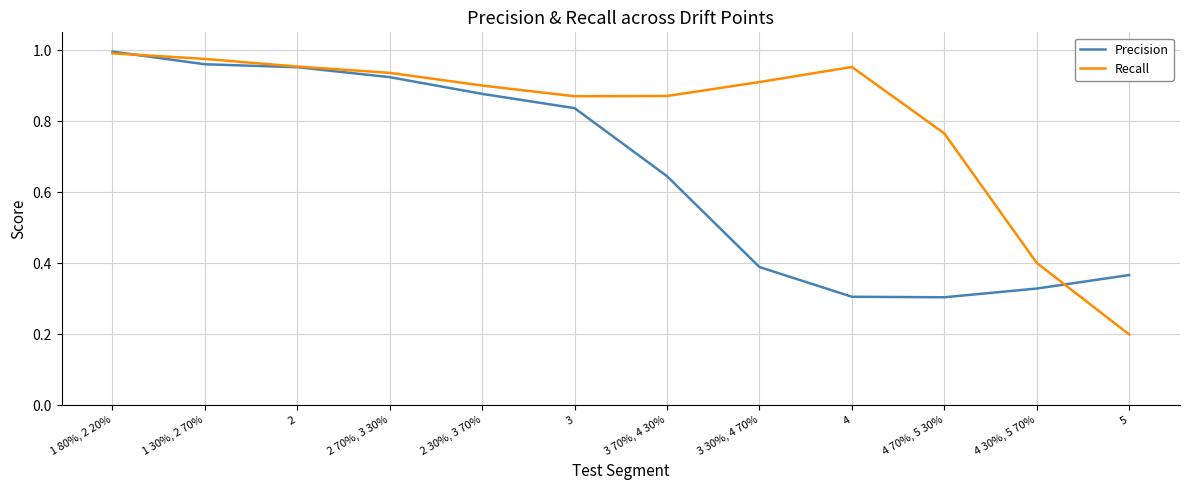

Is this an area chart (filled region under the line)?

No